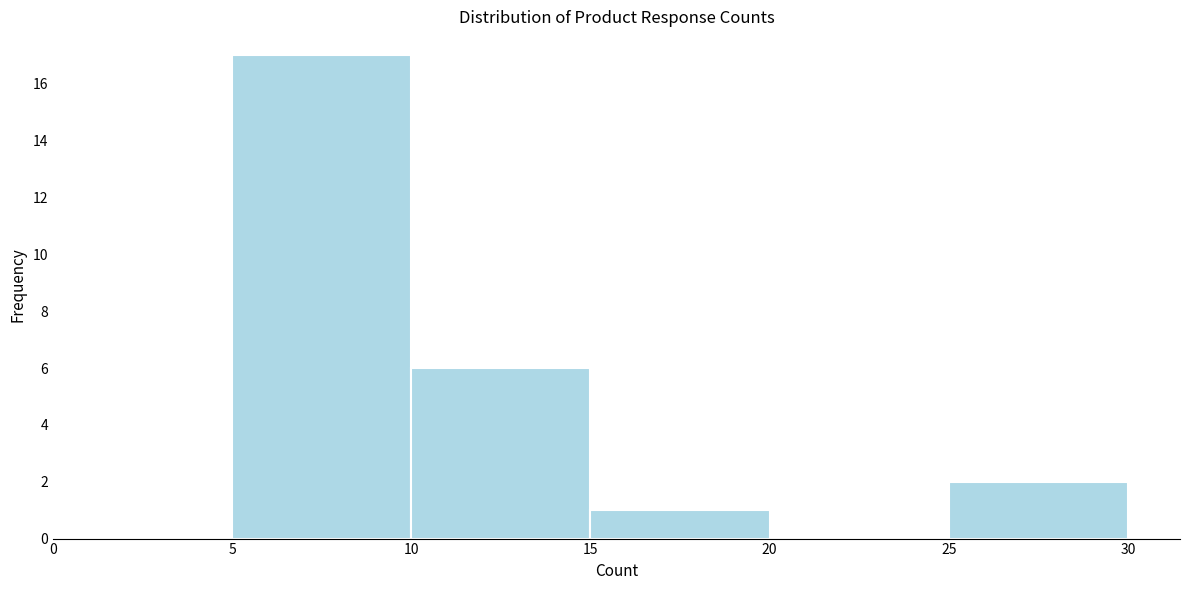

Over which range of the x-axis is the bar tallest?

5 to 10